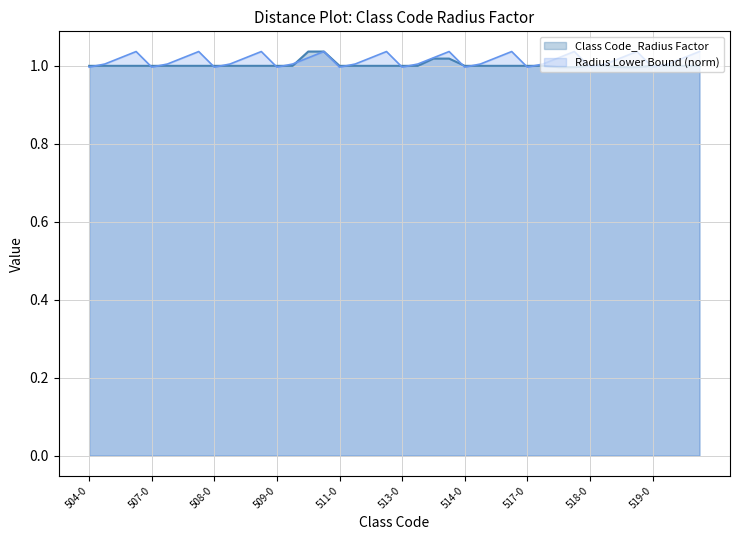

What is the approximate value of Class Code_Radius Factor at 511-101?

1.0